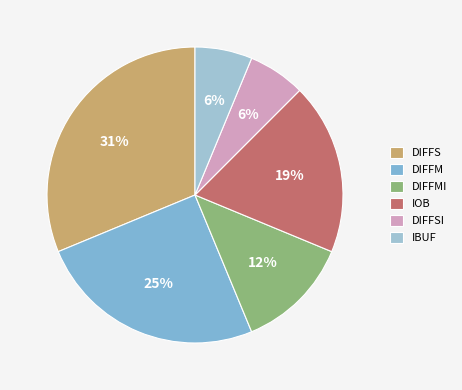

To the nearest percent, what percentage of the pie is DIFFSI?

6%